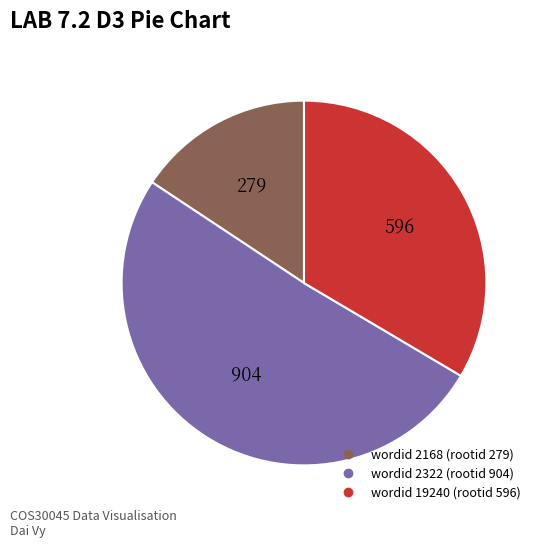

Does any single category account for the majority?

Yes